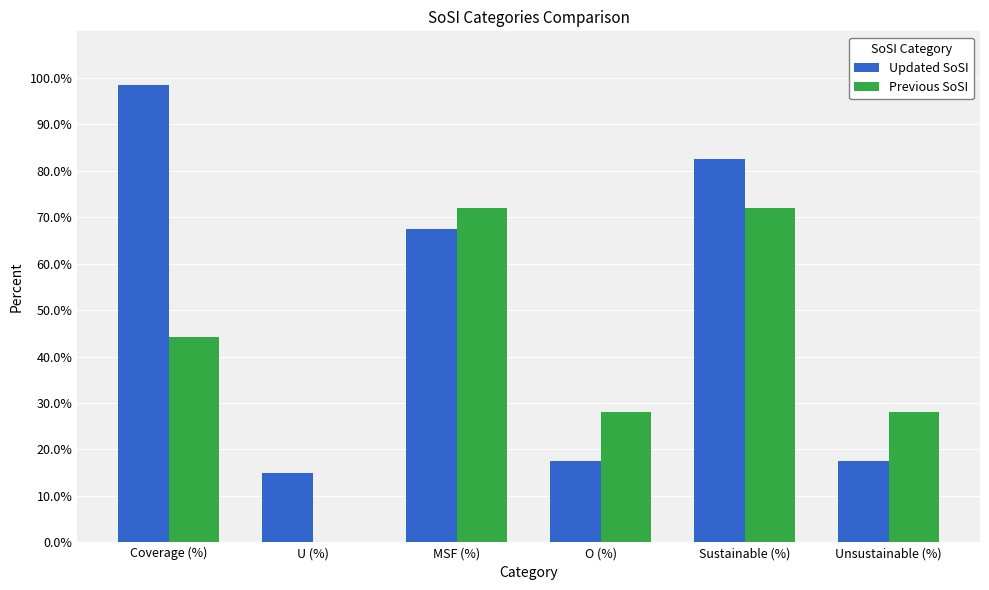

Reading left to right, list all the values displayed in this chart.

Updated SoSI: Coverage (%)=98.5	U (%)=14.9	MSF (%)=67.5	O (%)=17.6	Sustainable (%)=82.4	Unsustainable (%)=17.6
Previous SoSI: Coverage (%)=44.3	U (%)=0.0	MSF (%)=71.9	O (%)=28.1	Sustainable (%)=71.9	Unsustainable (%)=28.1